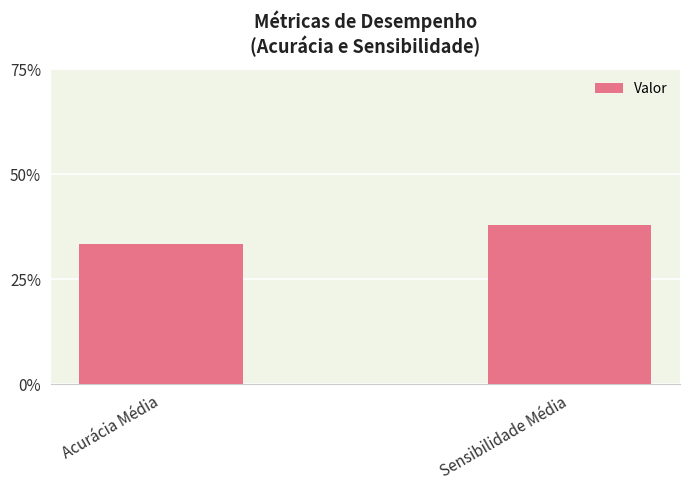

What is the value of the 2nd bar from the left?

0.4